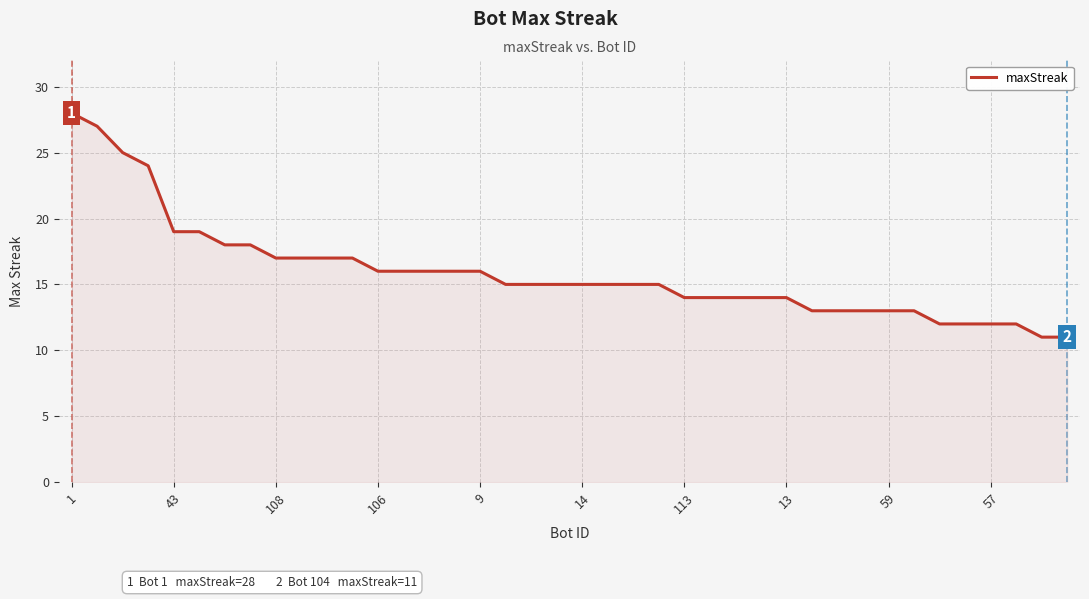

What is the smallest value displayed?

11